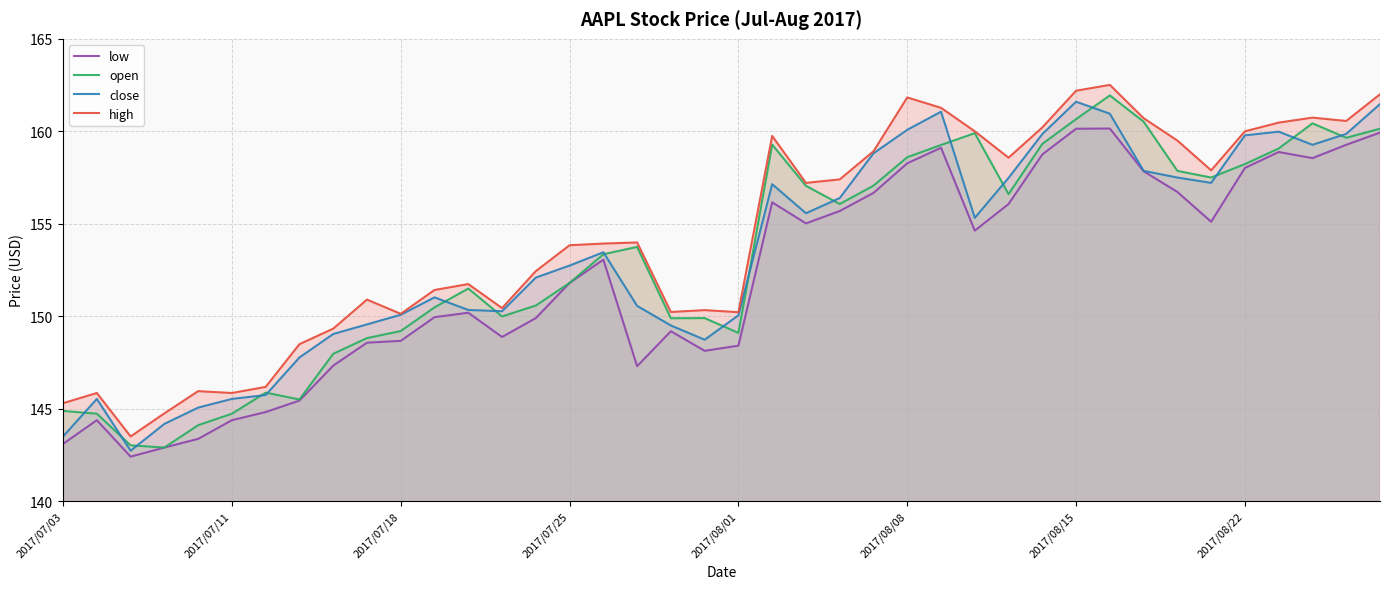

Rank the series by their maximum value, from lowest to highest.

low, close, open, high